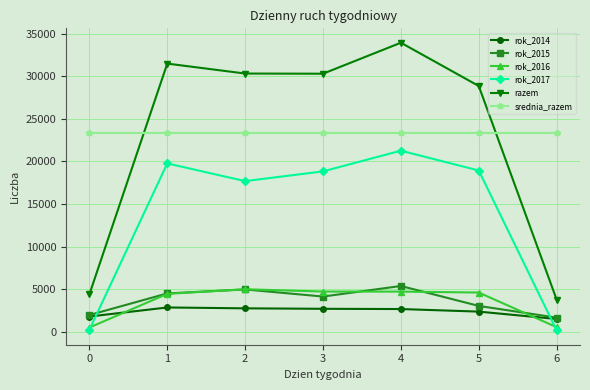

True or false: rok_2016 and razem intersect in this chart.

False